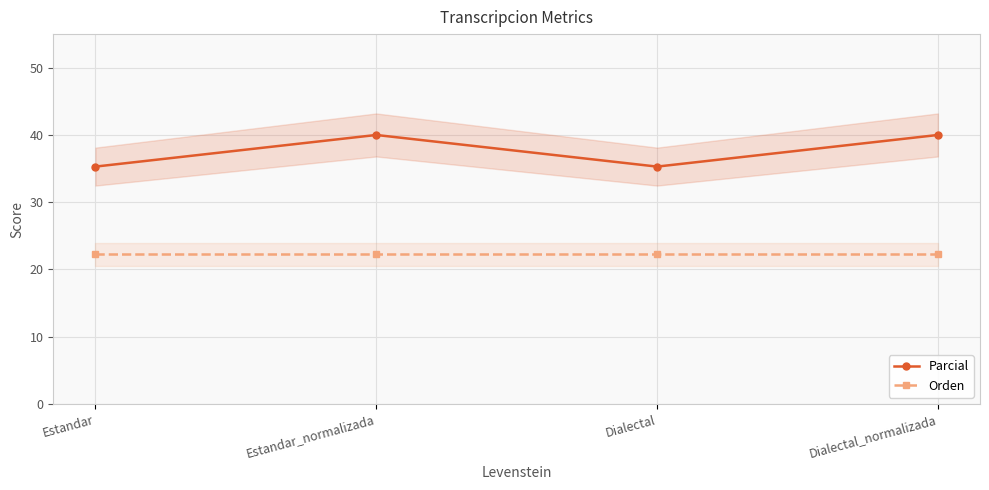

Rank the series at Estandar_normalizada from highest to lowest value.

Parcial, Orden